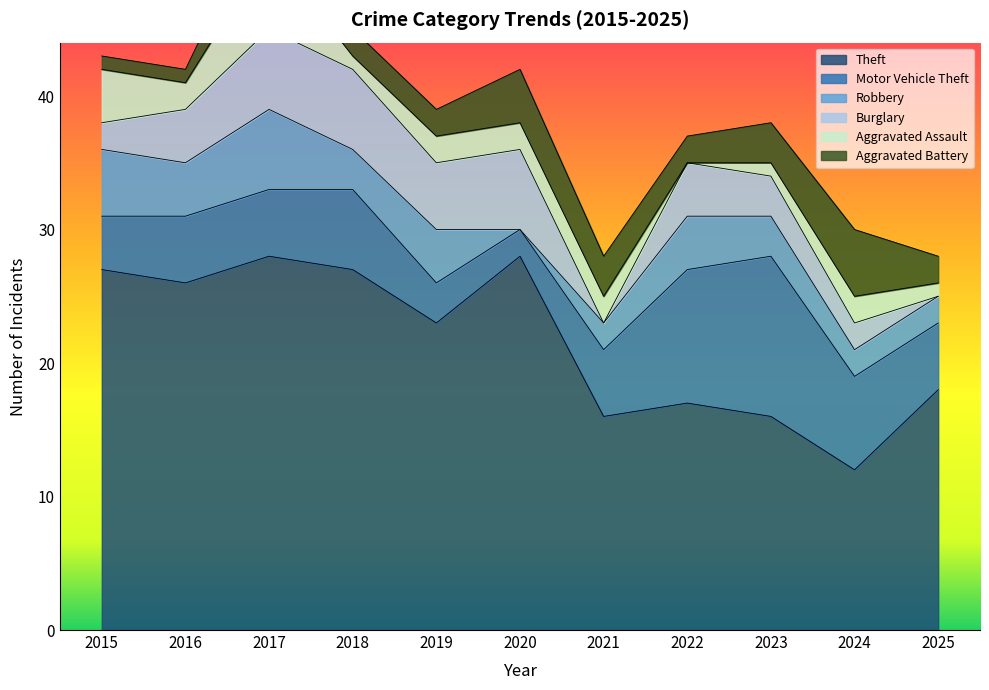

The Burglary series shows 1 at 2015. True or false?

False